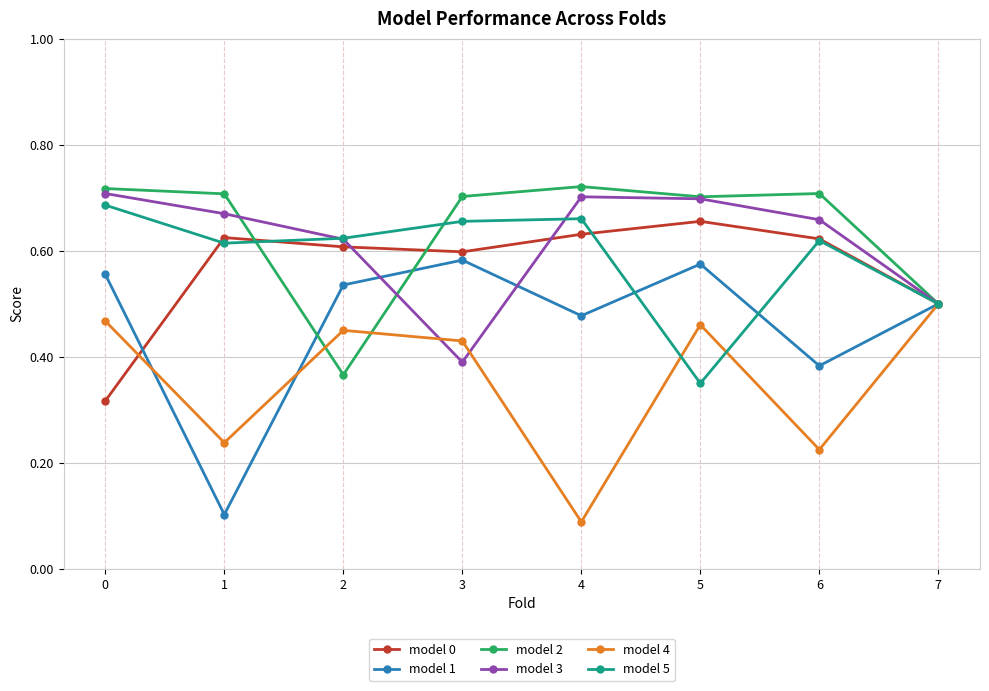

Which category has the lowest value across all series?

4